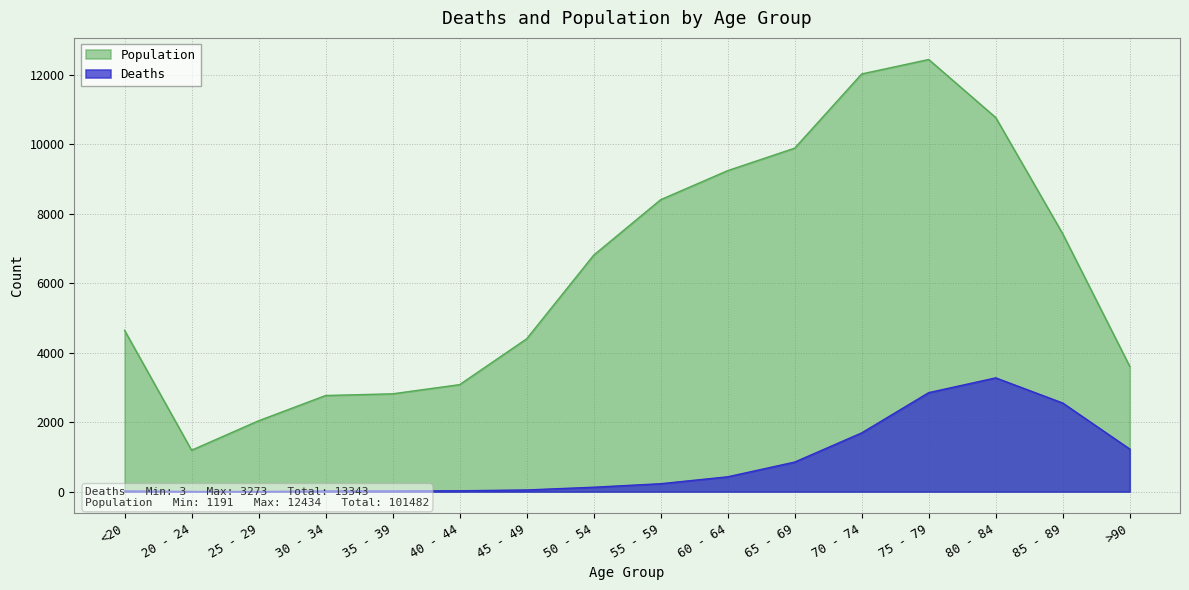

How many values in the Deaths series exceed 227?

7